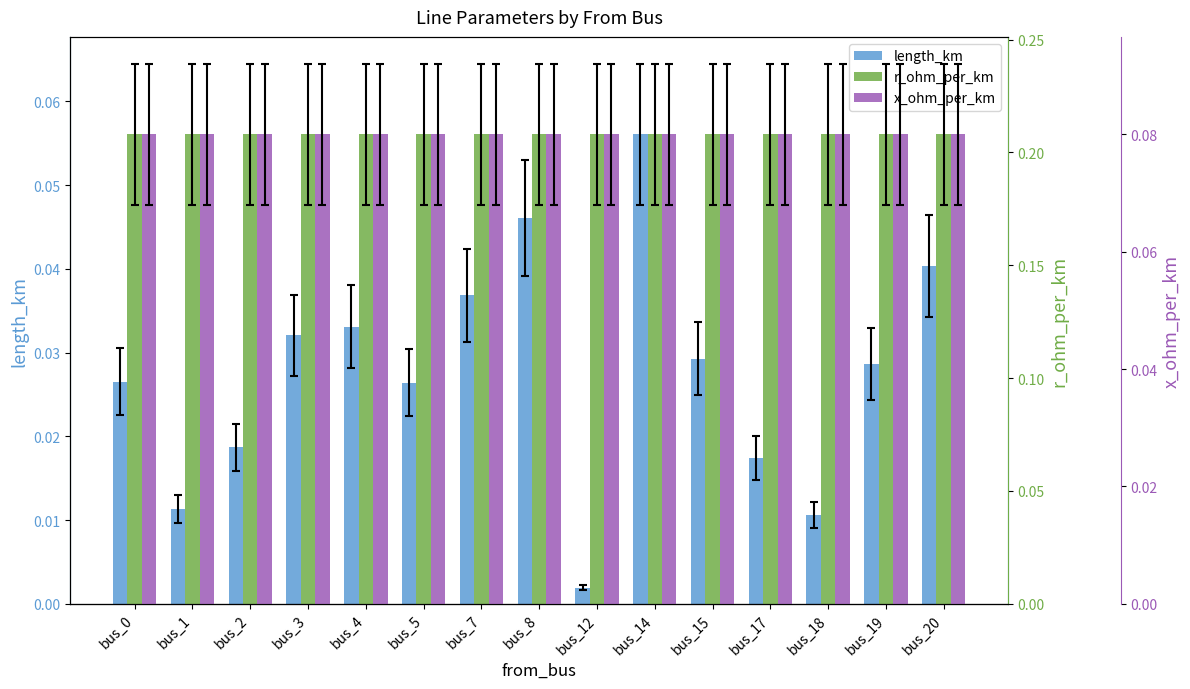

Which series has the largest range (max minus min)?

length_km